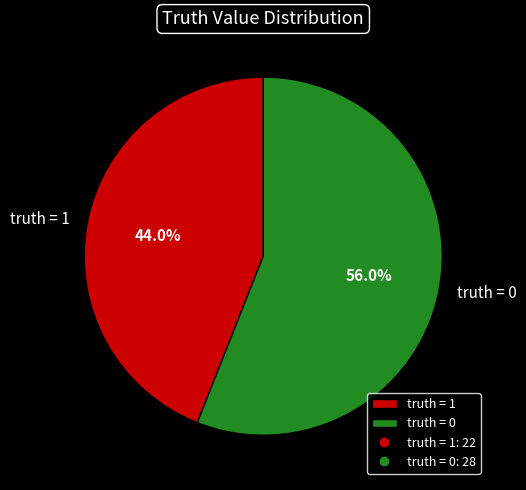

Rank the categories by value from highest to lowest.

truth = 0, truth = 1